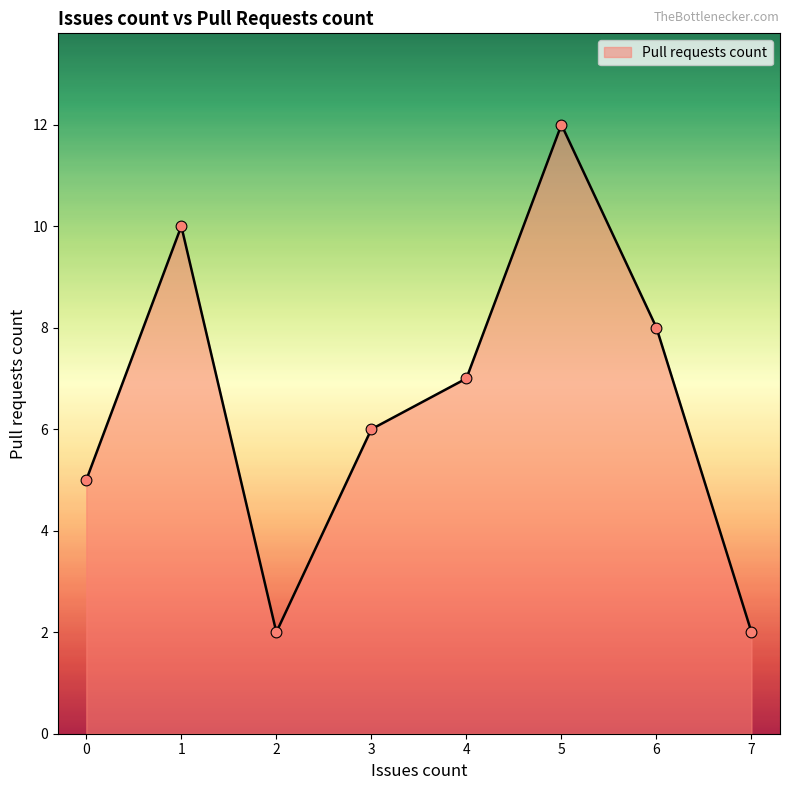

Which has a higher value, 2 or 3?

3